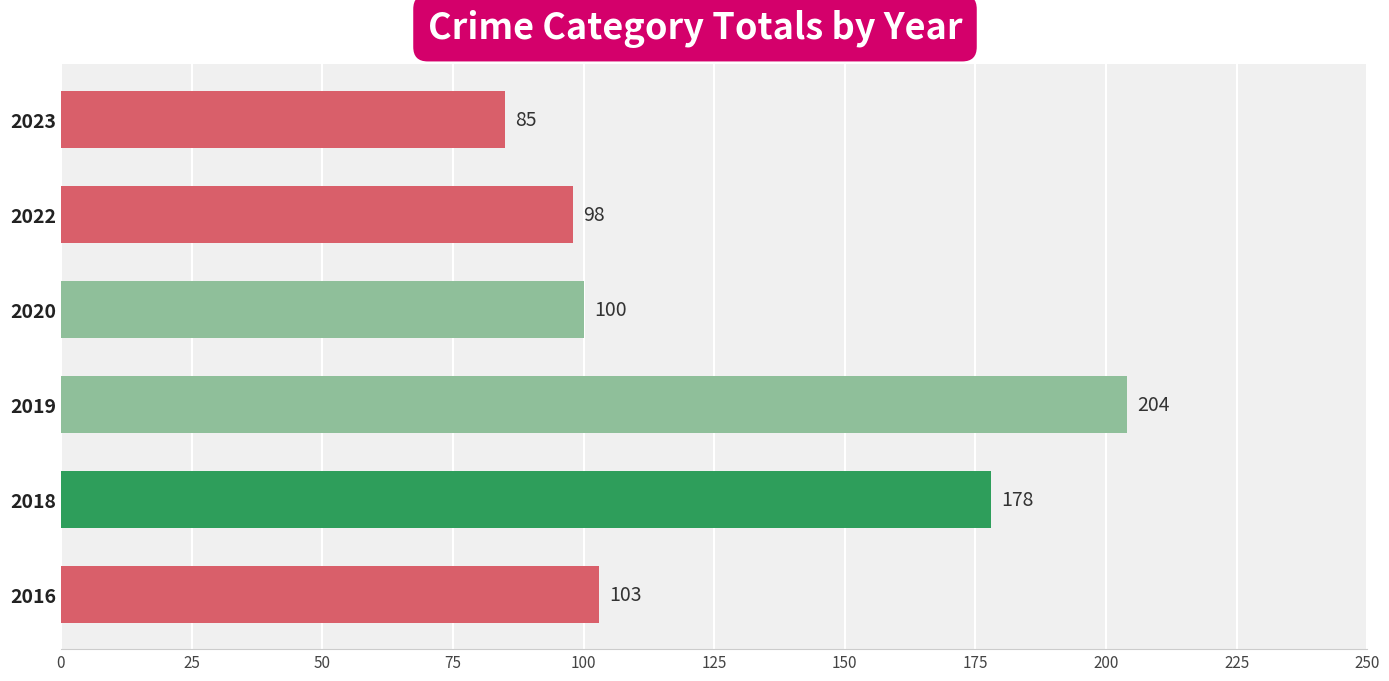

What is the change in value from 2018 to 2020?

-78